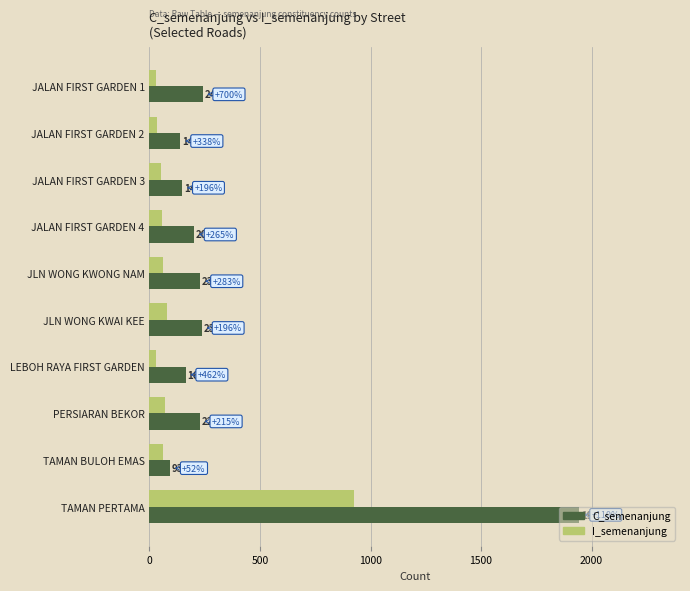

Rank the series by their average value, from lowest to highest.

I_semenanjung, C_semenanjung